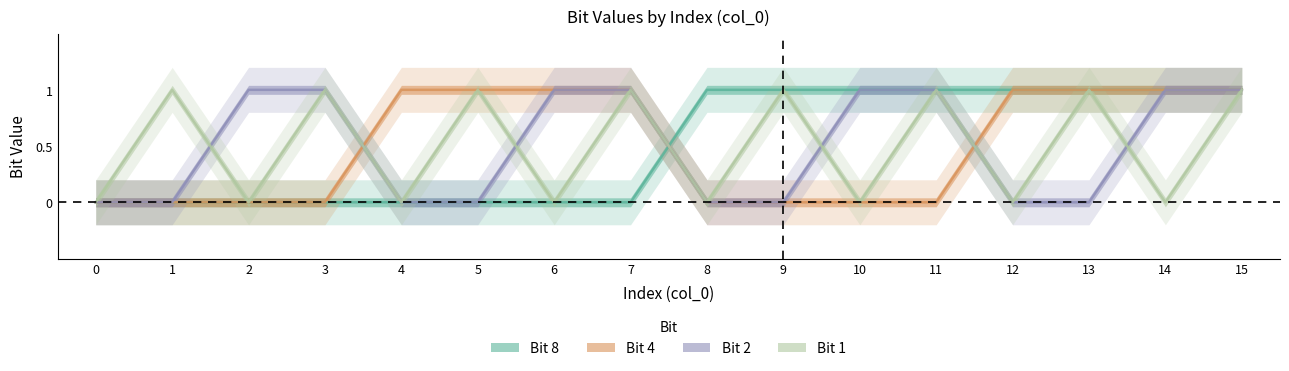

How many values in 8 are above zero?

8